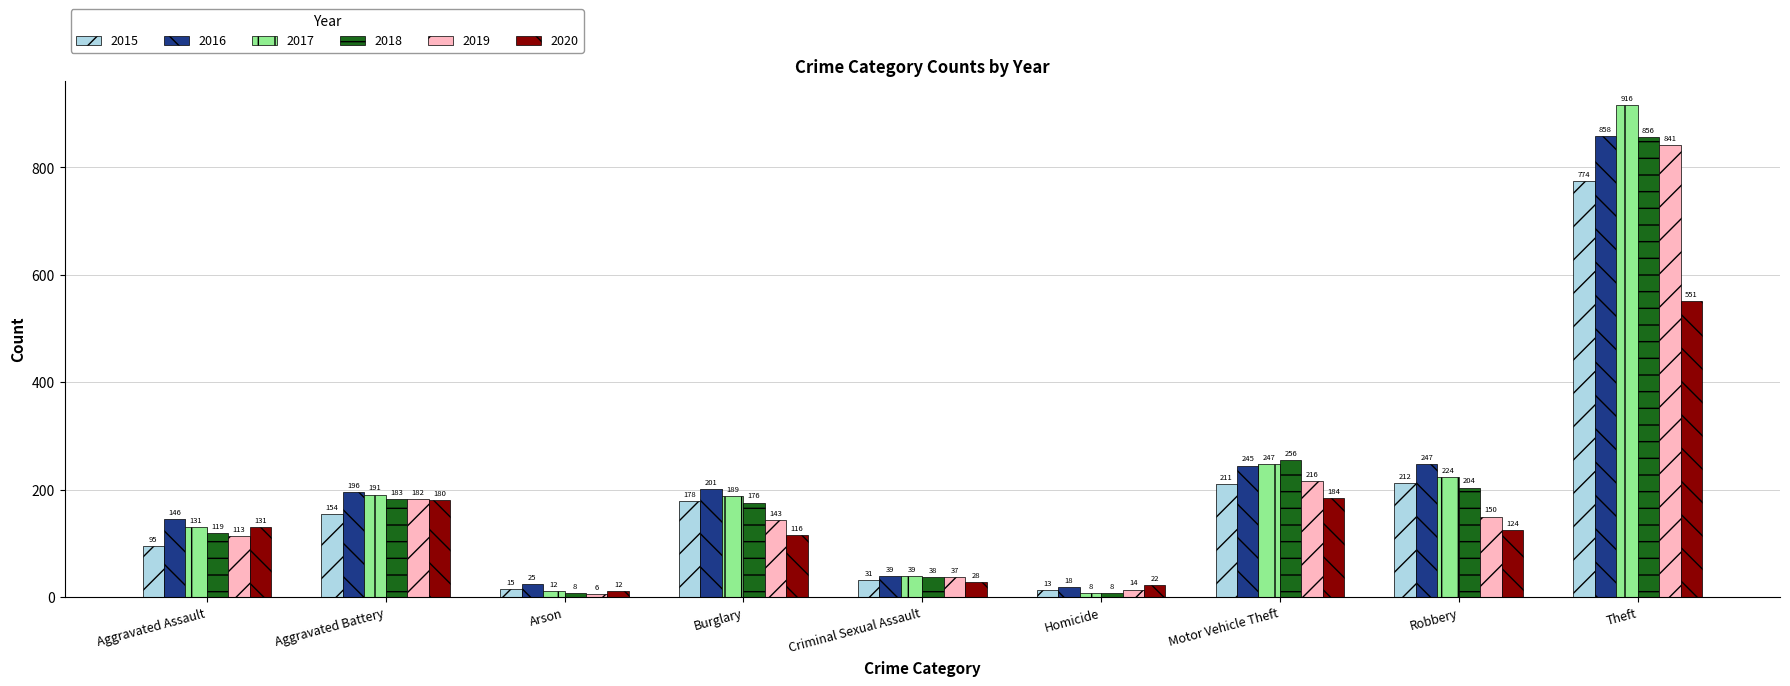

What is the value of the 2019 bar at the 7th from the left?

216